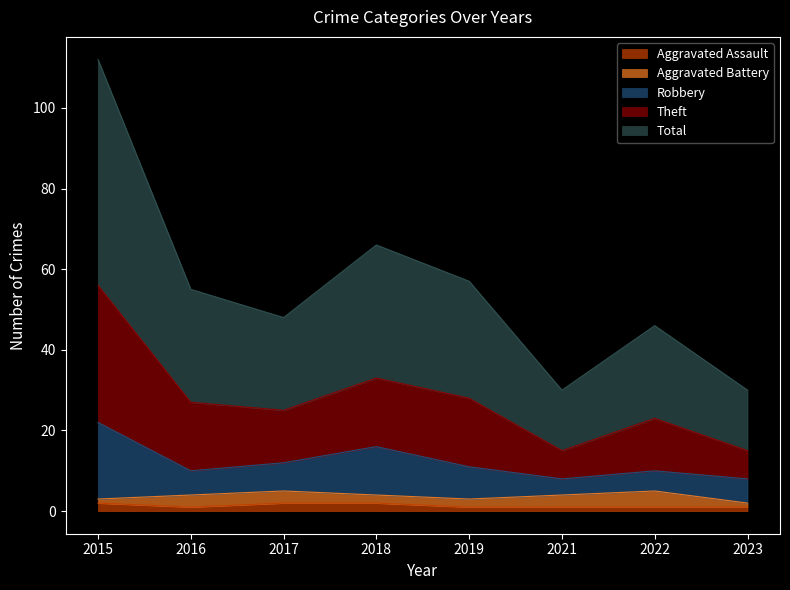

What are all the series names shown in the legend?

Aggravated Assault, Aggravated Battery, Robbery, Theft, Total